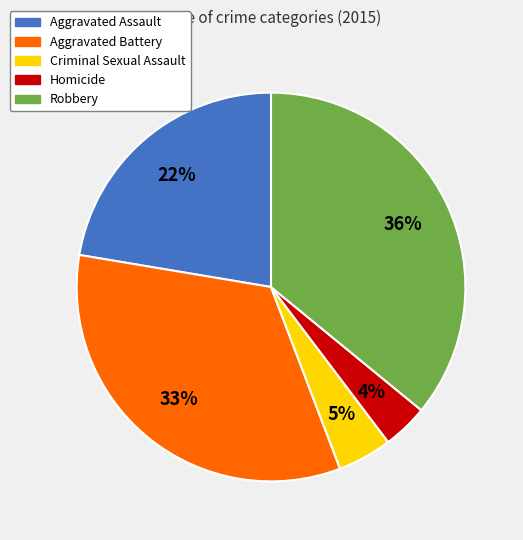

What percentage is the Homicide slice, to the nearest percent?

4%